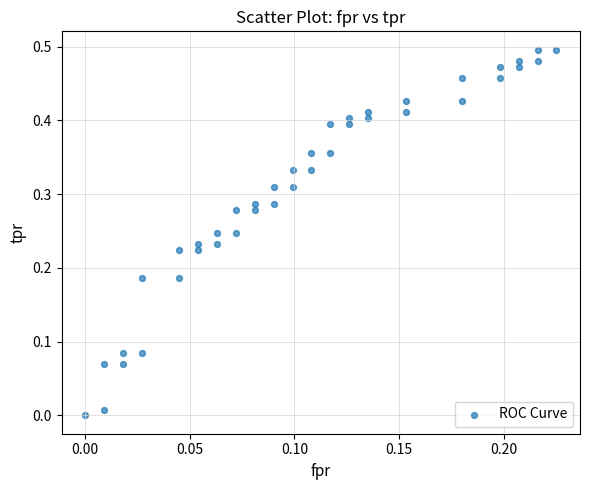

How many points are shown in the scatter plot?

40